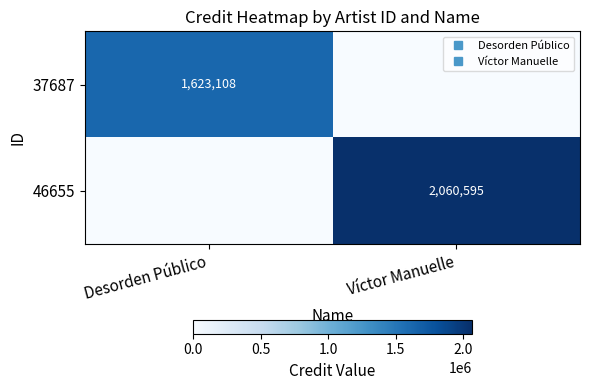

Where is 37687 nearest to the value 811554?

Desorden Público